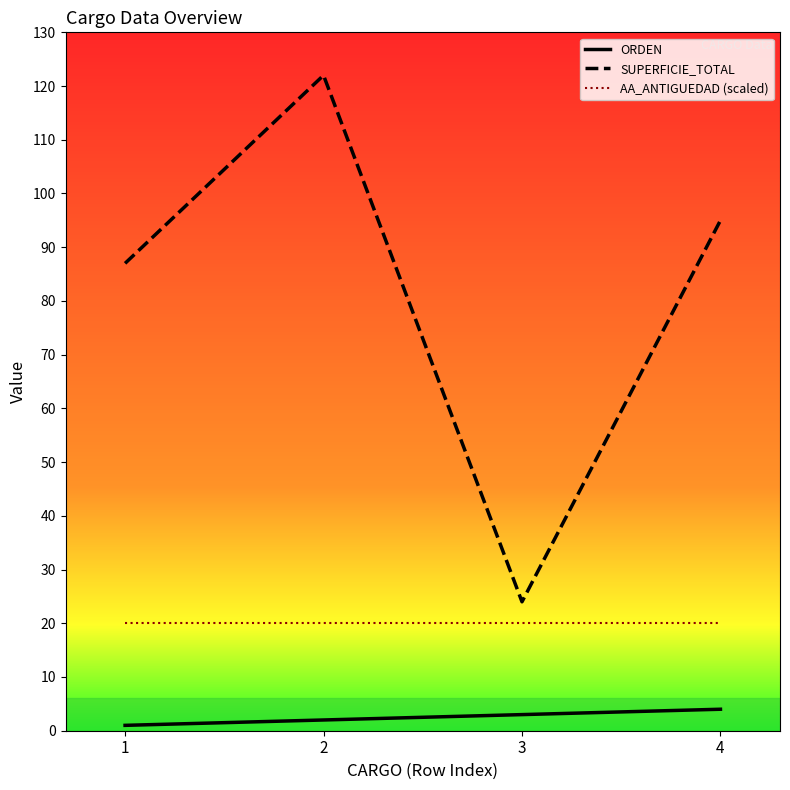

At which category is the sum across all series the highest?

2